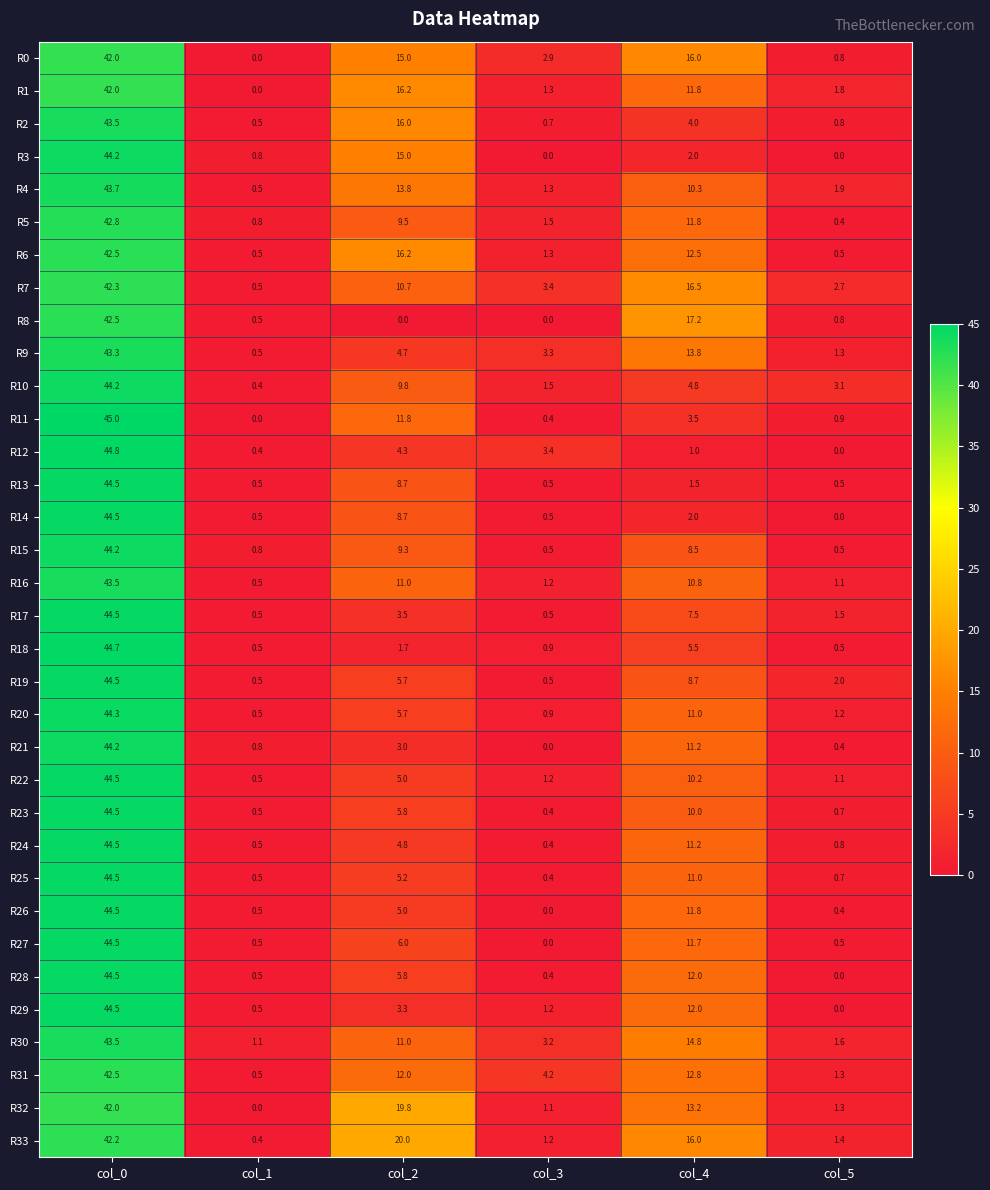

How many categories are shown in the chart?

6